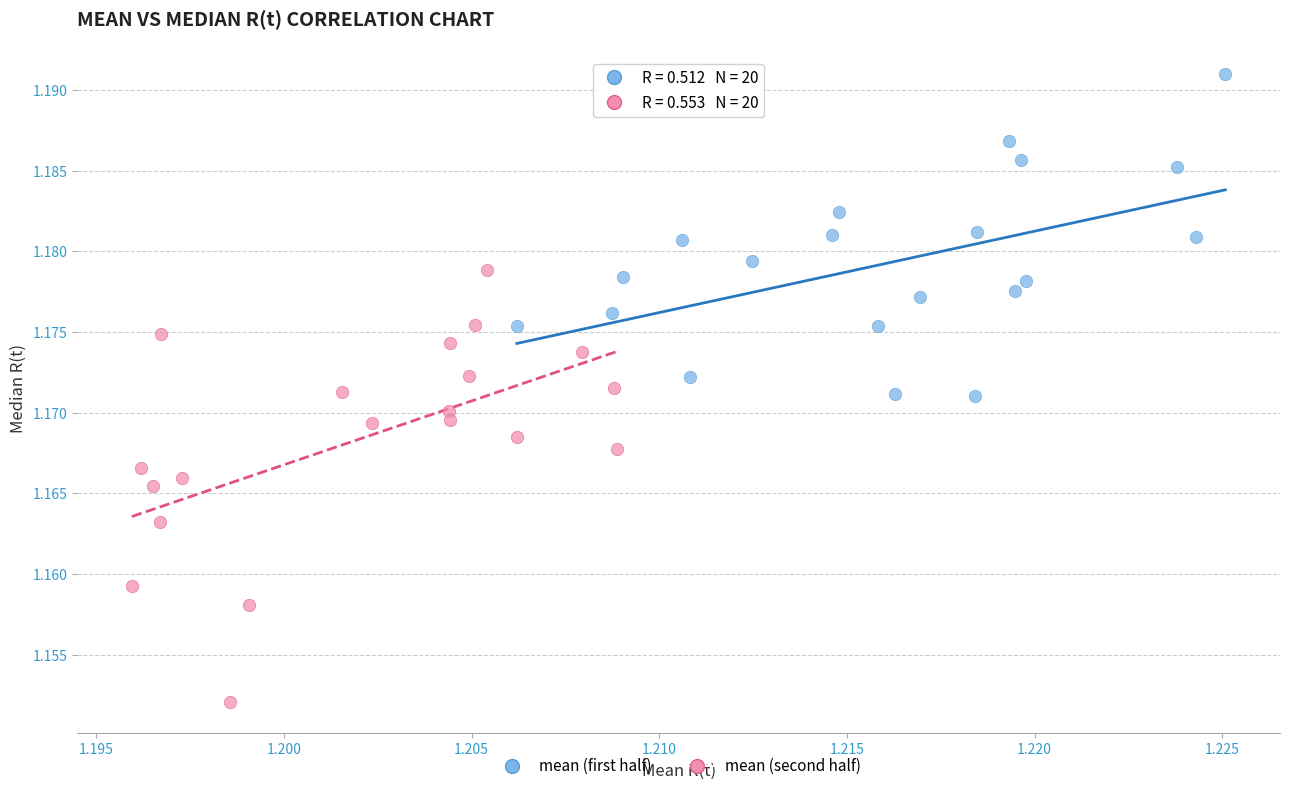

Which series has the widest spread of Y values?

mean (second half)